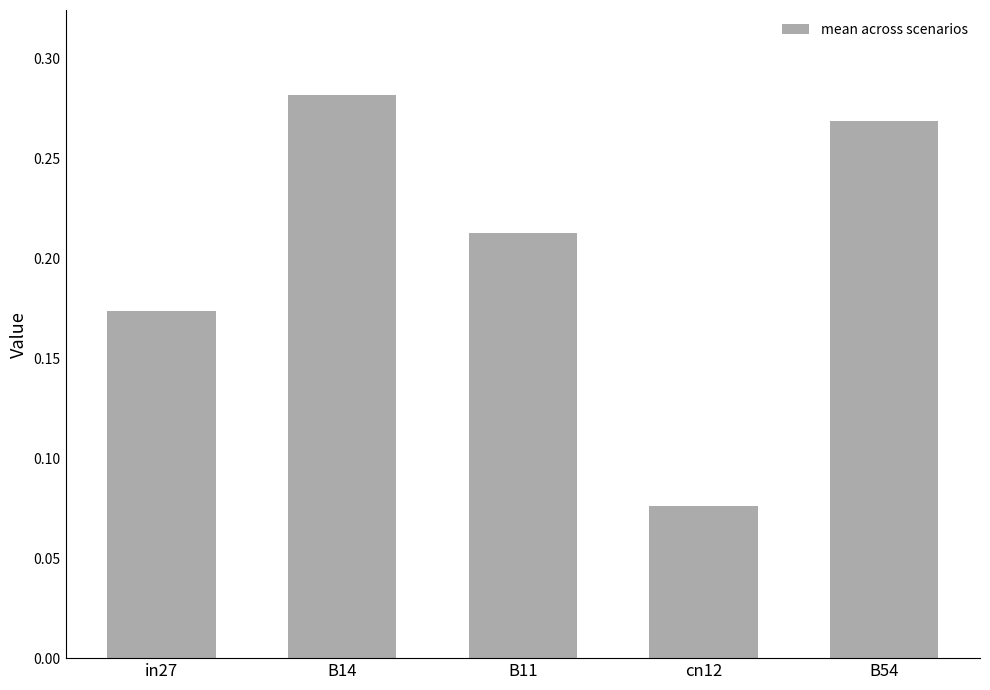

What is the sum of all values?

1.0